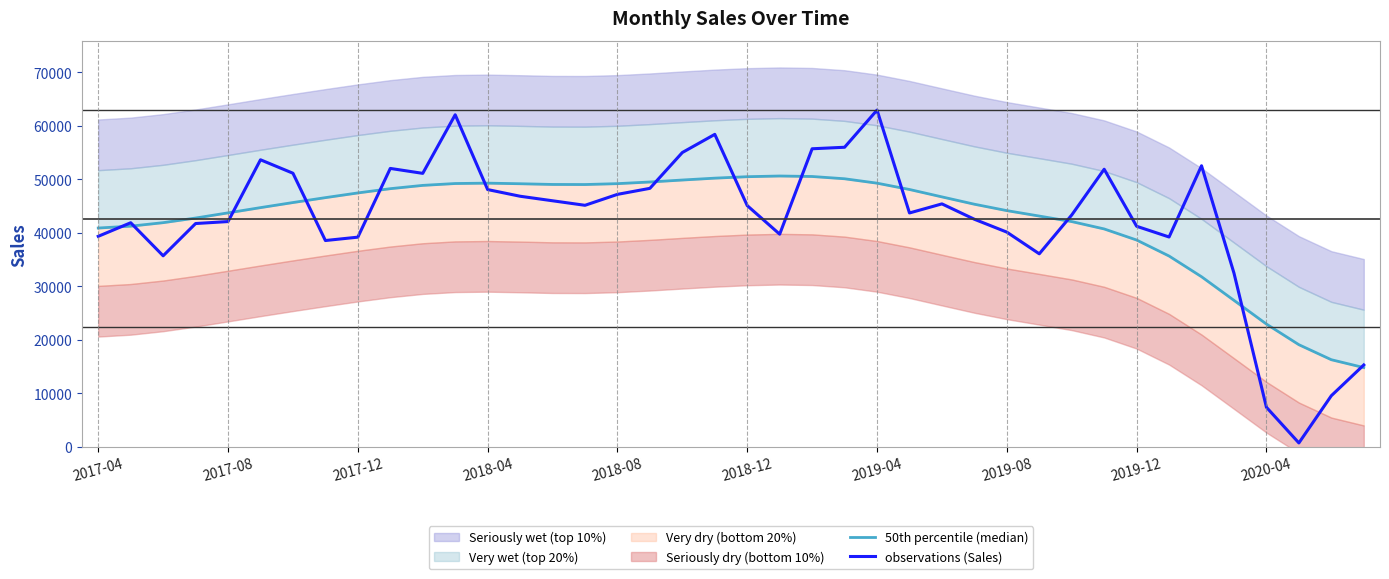

What is the highest value of the observations (Sales) series?

62952